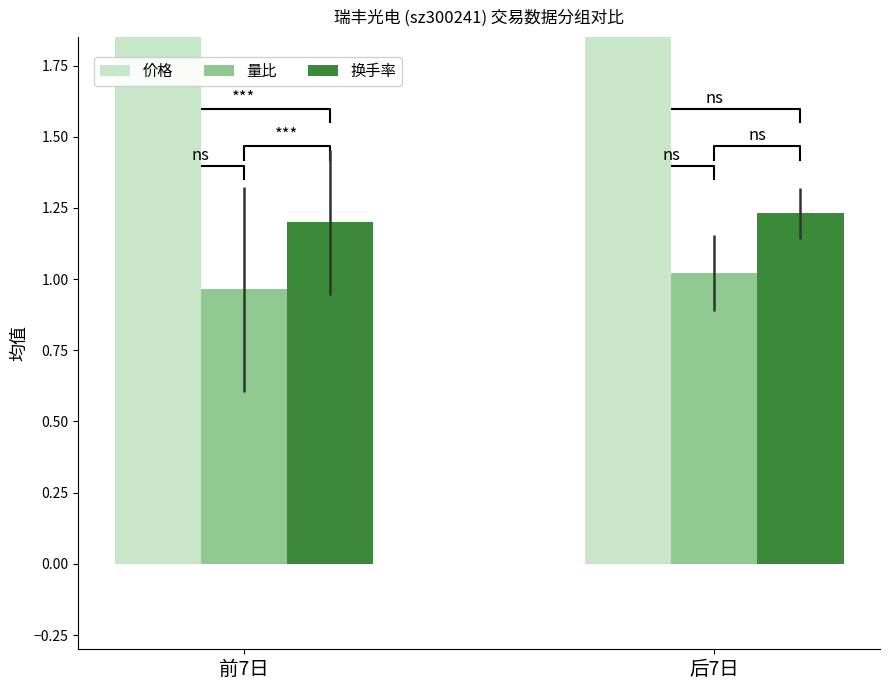

Are the bars grouped side by side (vs. stacked)?

Yes